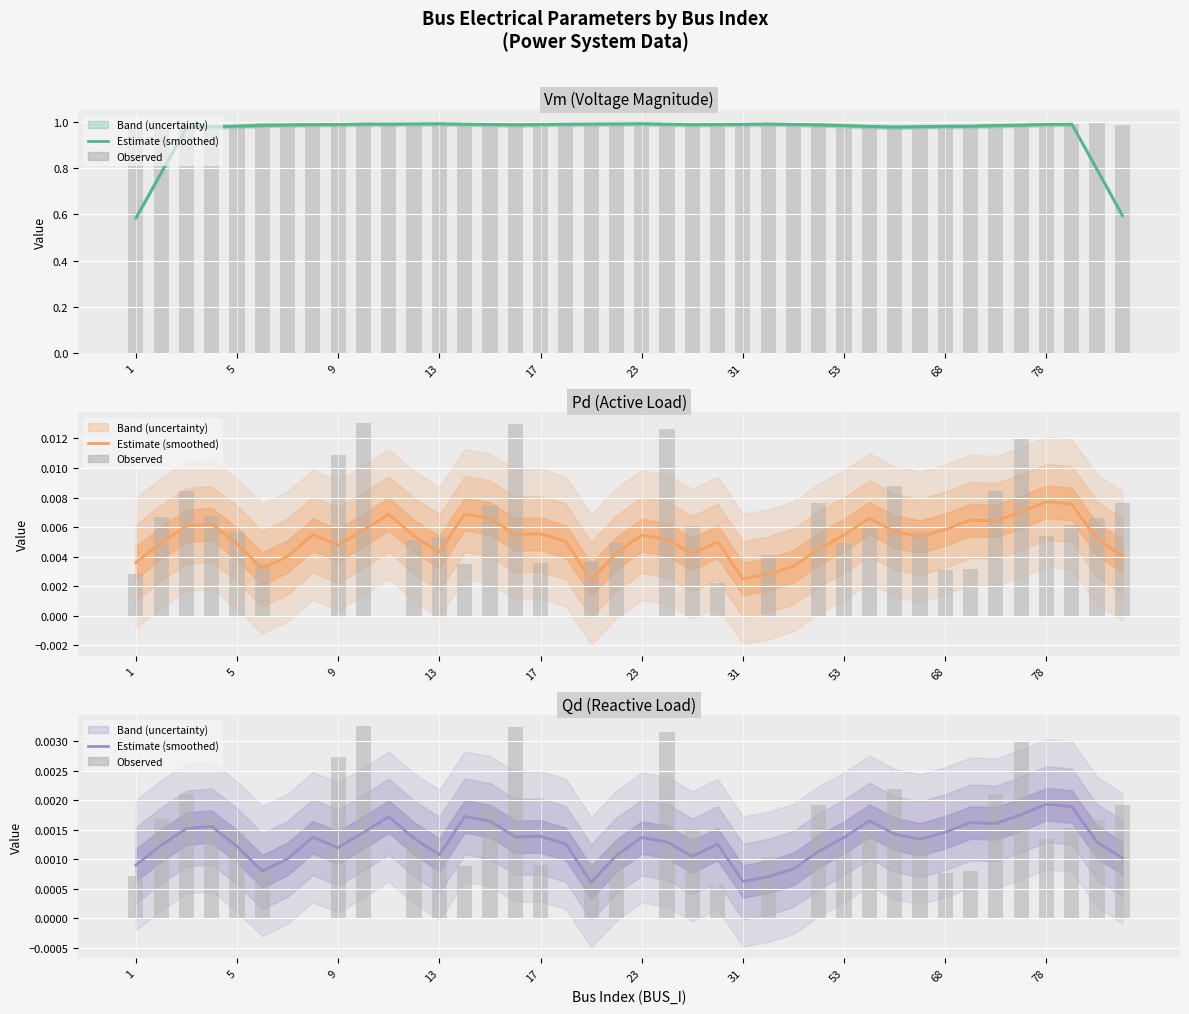

True or false: Qd (Reactive Load) (observed) has a value of 0.0 at 19.

True